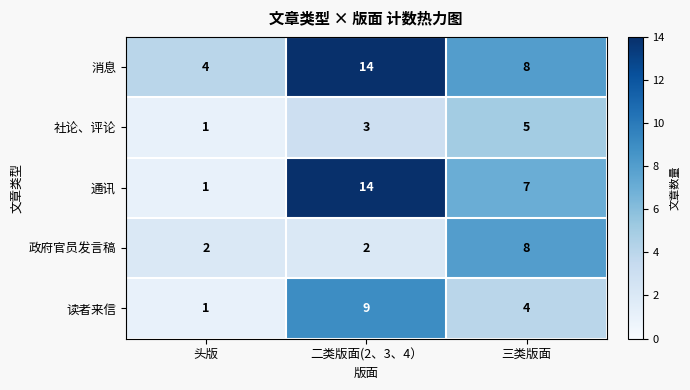

Reading left to right, list all the values displayed in this chart.

消息: 头版=4	二类版面(2、3、4）=14	三类版面=8
社论、评论: 头版=1	二类版面(2、3、4）=3	三类版面=5
通讯: 头版=1	二类版面(2、3、4）=14	三类版面=7
政府官员发言稿: 头版=2	二类版面(2、3、4）=2	三类版面=8
读者来信: 头版=1	二类版面(2、3、4）=9	三类版面=4